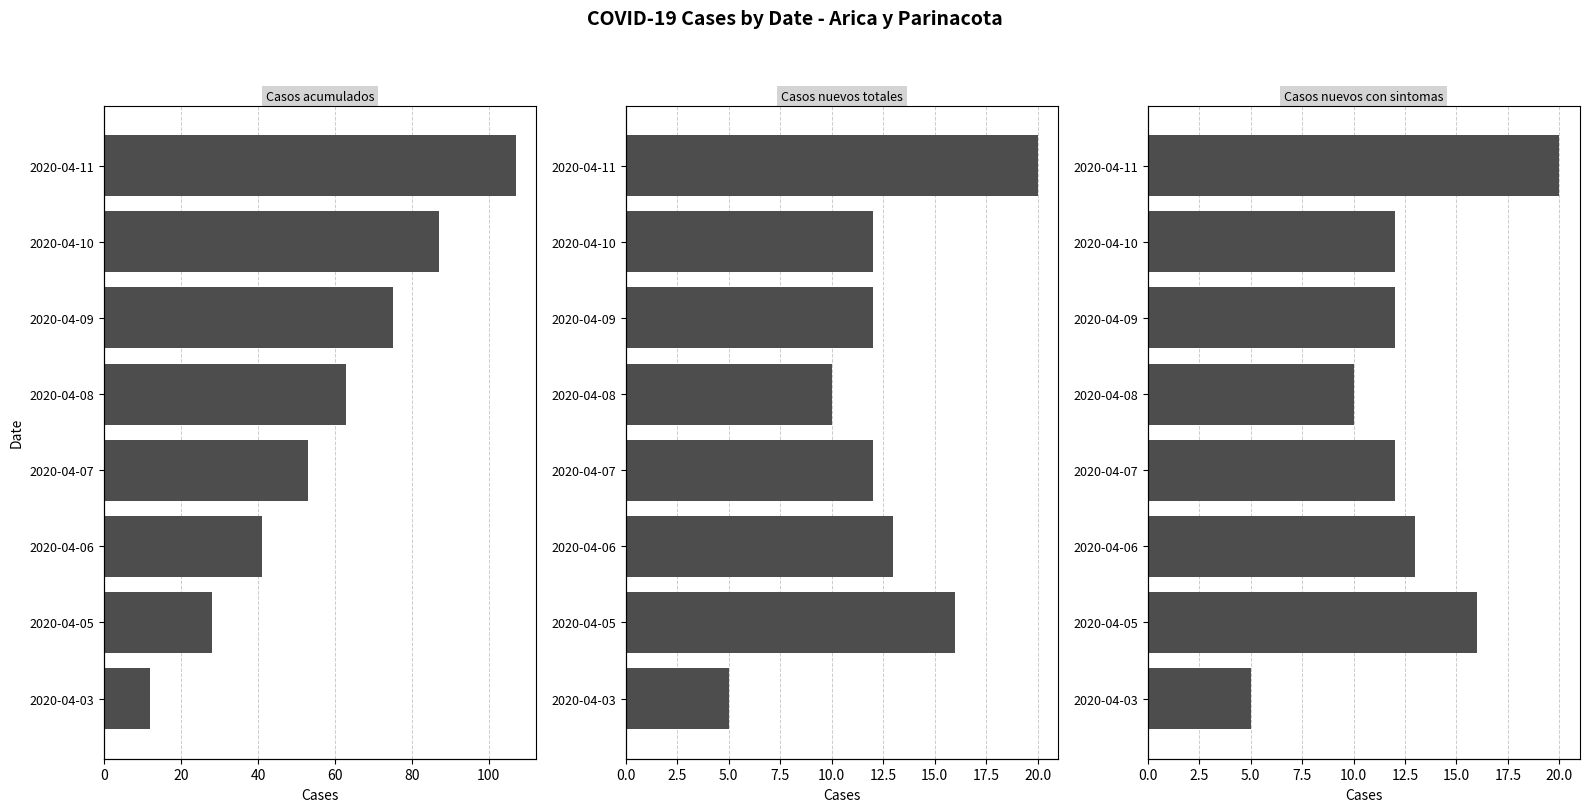

Reading right to left, transcribe all the data shown in this chart.

Casos acumulados: 12	28	41	53	63	75	87	107
Casos nuevos totales: 5	16	13	12	10	12	12	20
Casos nuevos con sintomas: 5	16	13	12	10	12	12	20